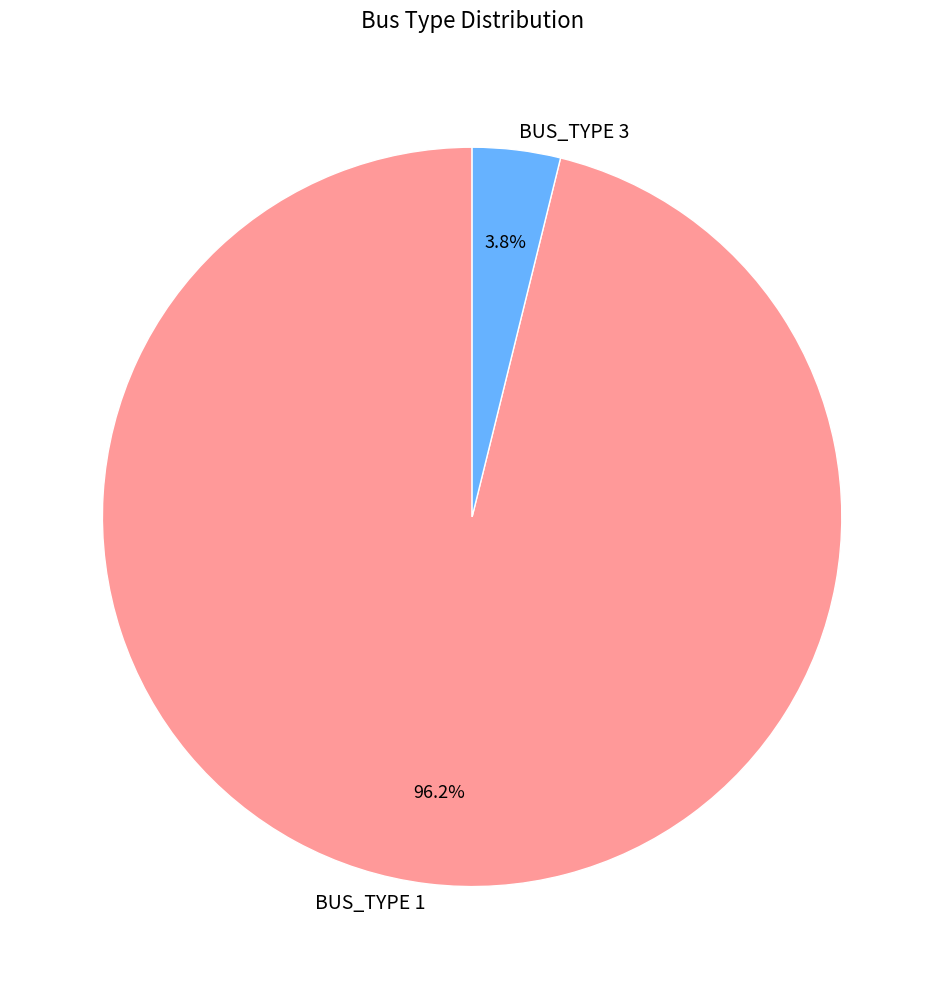

Count the number of slices in the pie.

2